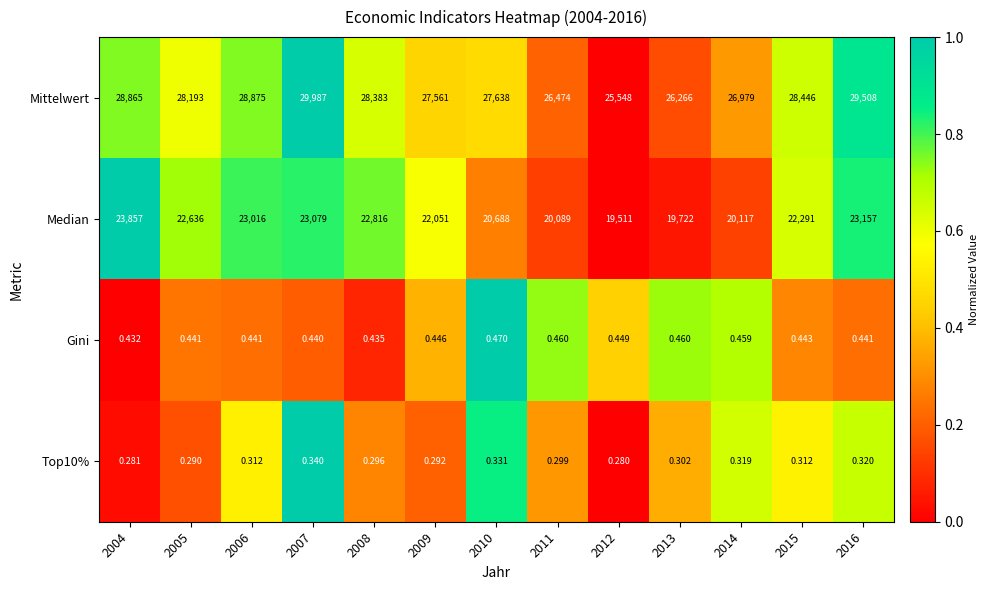

At which category is the sum across all series the highest?

2007